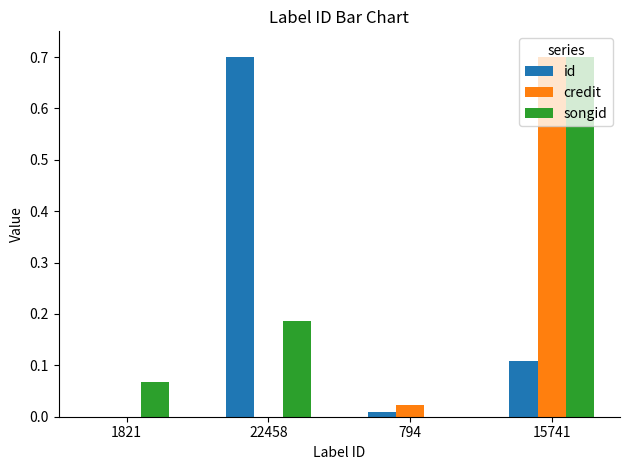

The songid series shows 0.0 at 794. True or false?

True